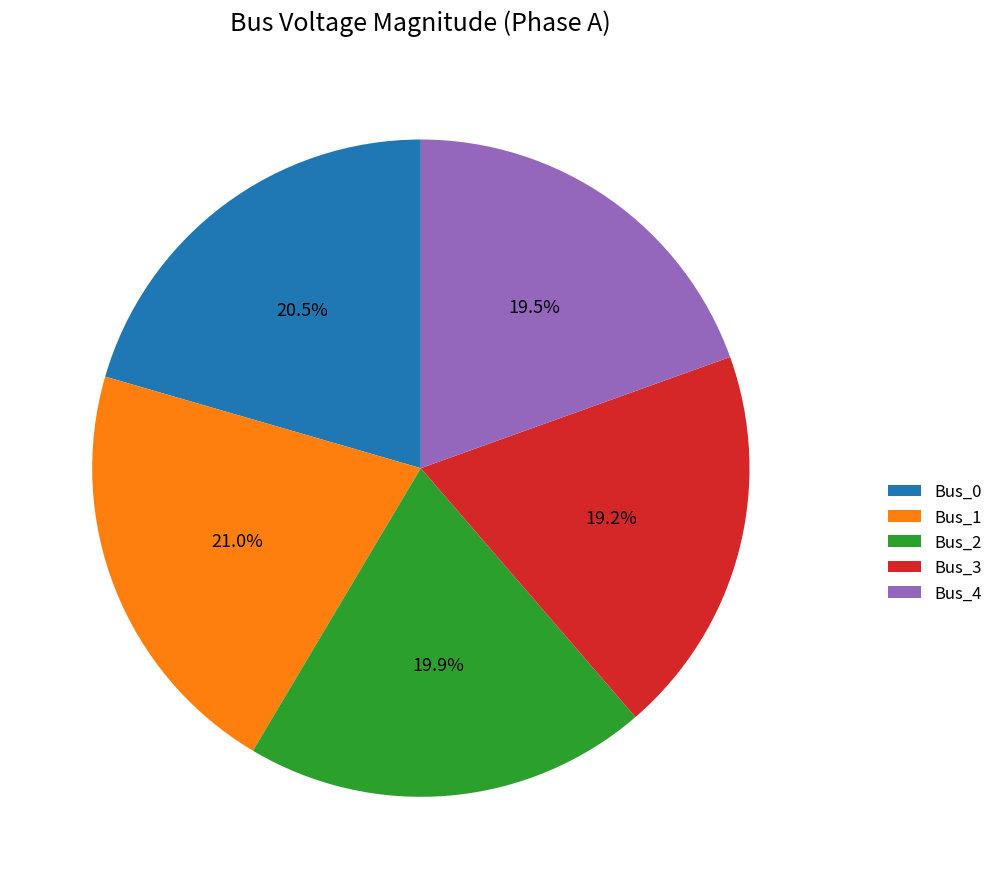

What is the ratio of the value at Bus_1 to the value at Bus_0?

1.0